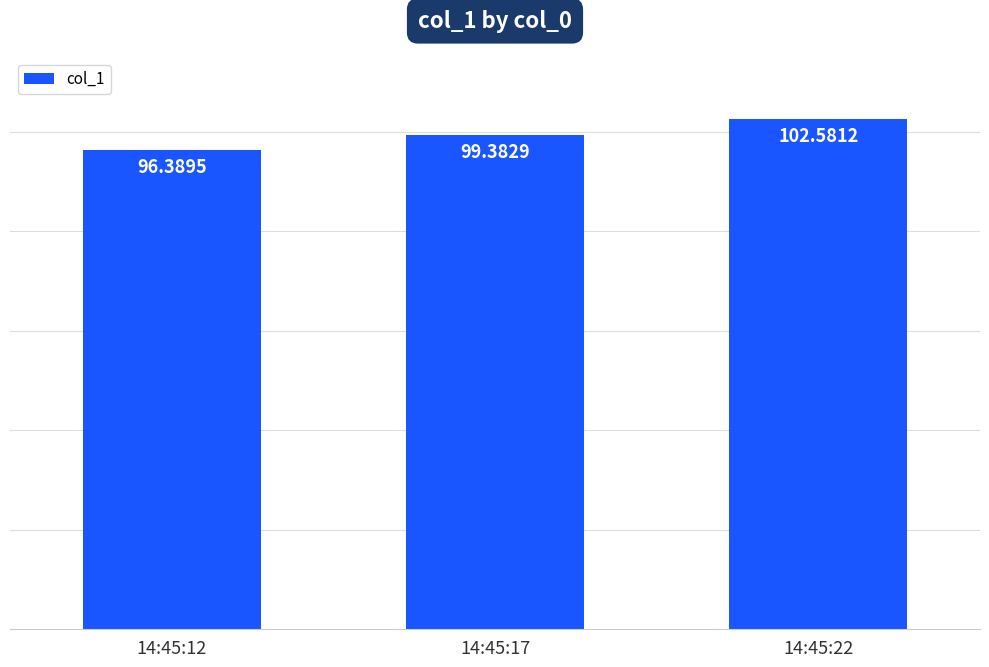

Which has a higher value, 14:45:17 or 14:45:12?

14:45:17